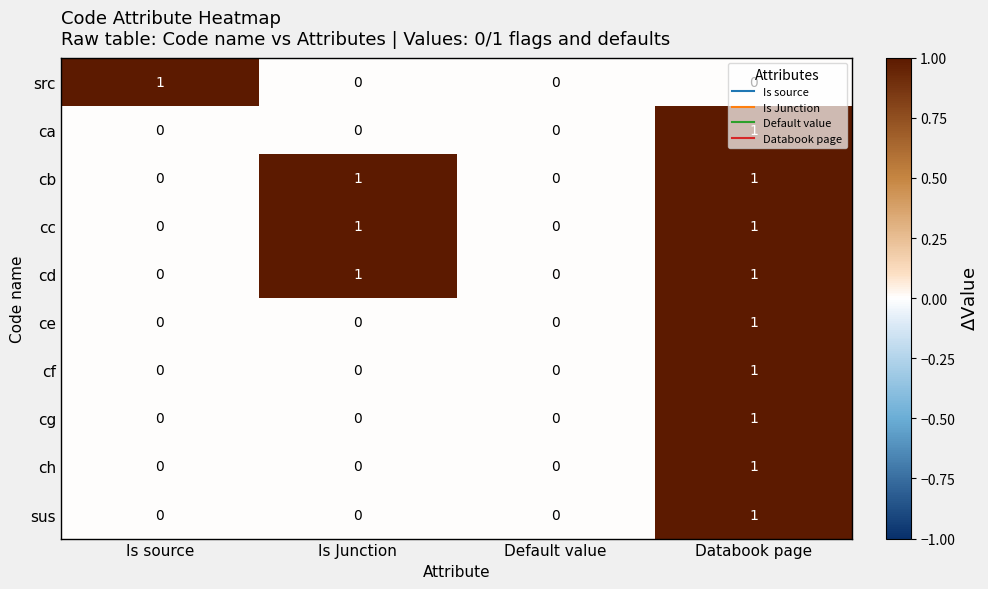

How many distinct data groups are displayed?

10